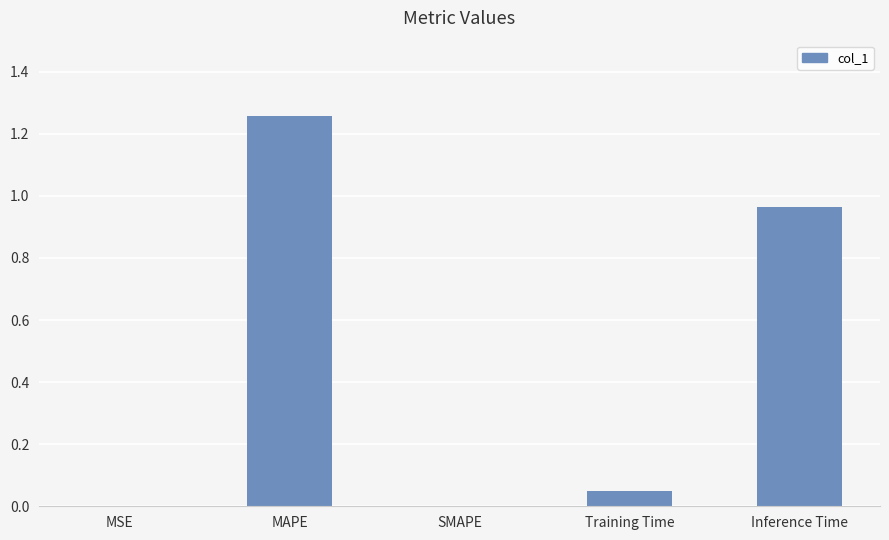

Which category has the highest value across all series?

MAPE